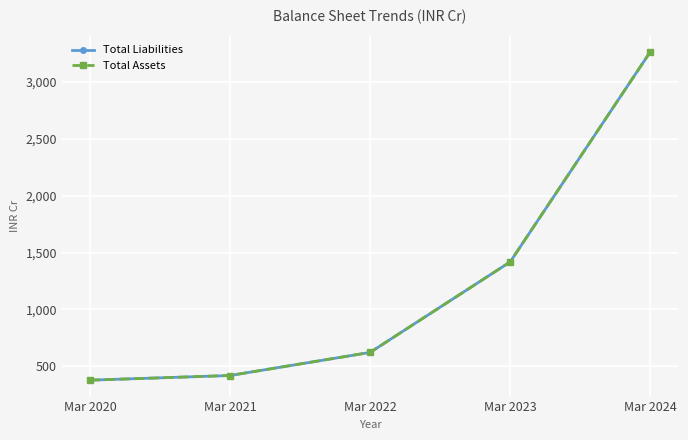

What is the difference between the second highest and minimum values in the Total Assets series?

1040